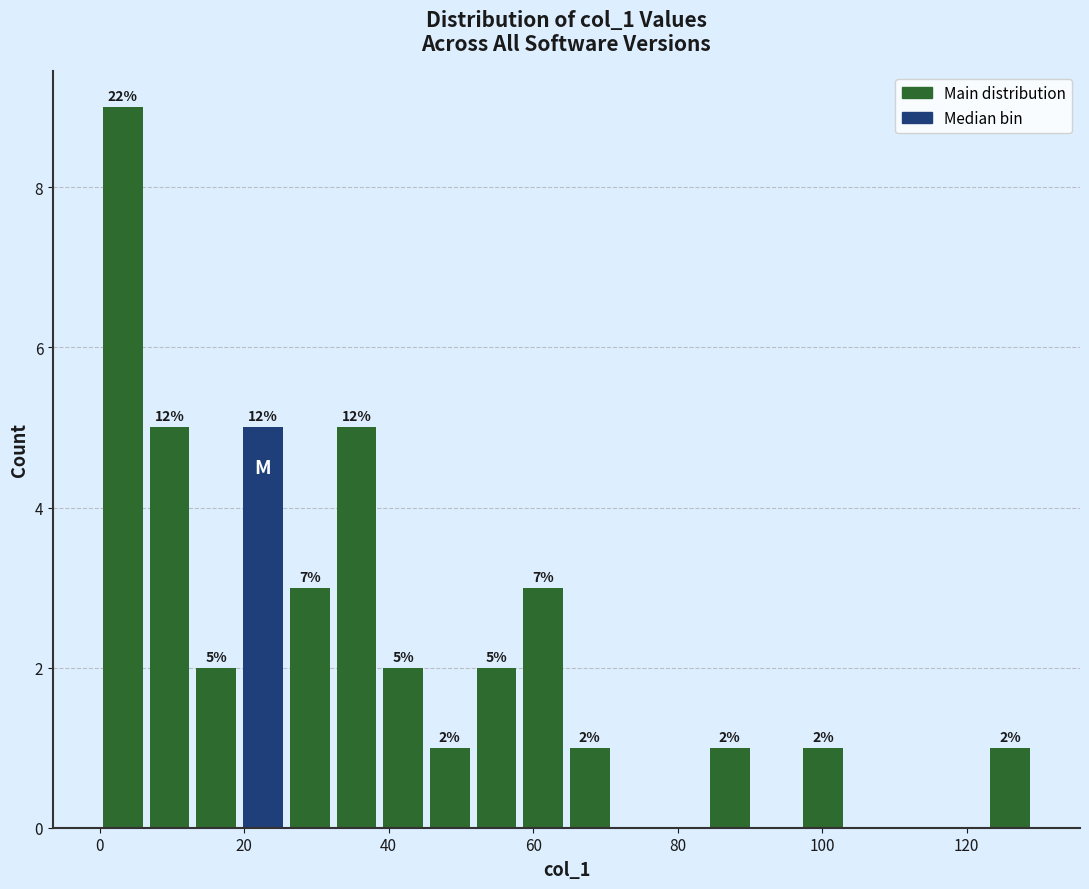

Around what value on the x-axis is the tallest bar? Give the approximate position of its centre, as read against the axis.

4